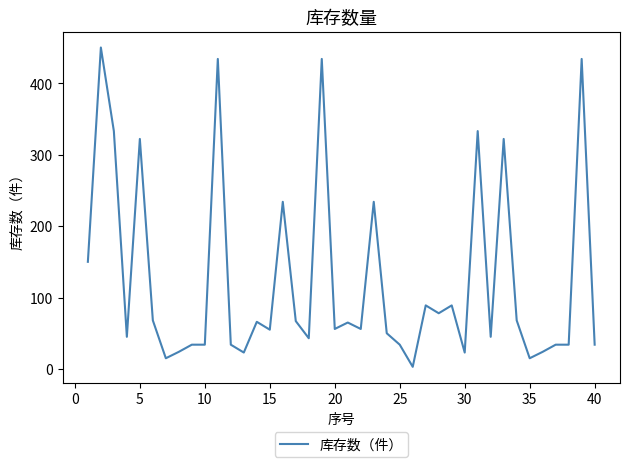

What is the difference between the maximum and minimum values?

447